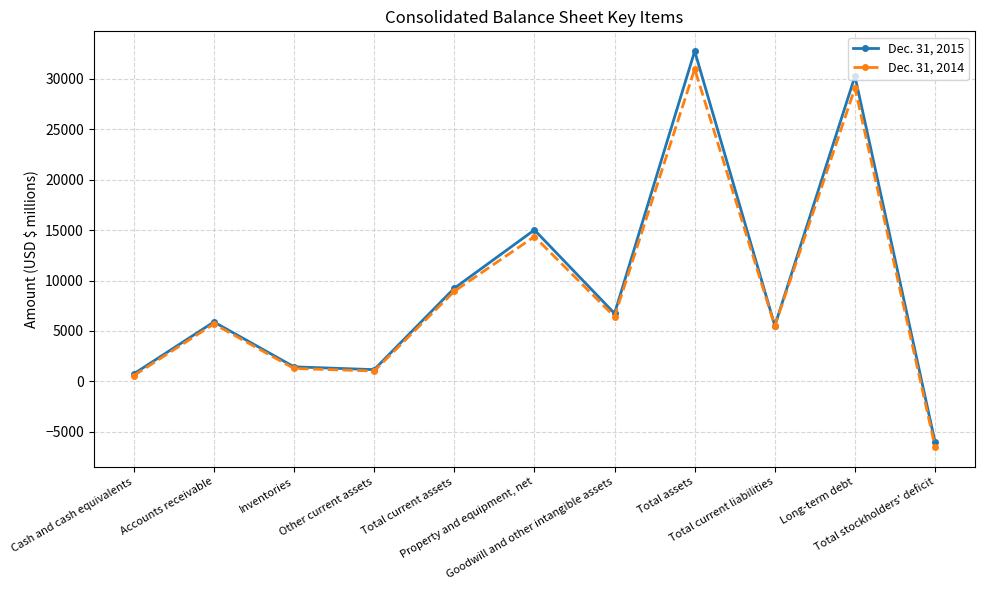

Rank the series by their average value, from lowest to highest.

Dec. 31, 2014, Dec. 31, 2015